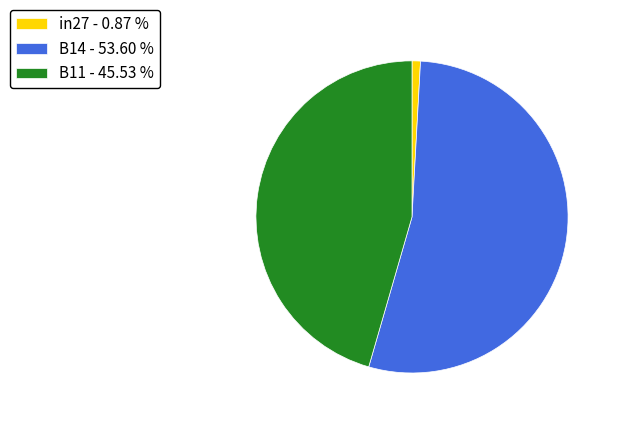

How many slices are in this pie chart?

3